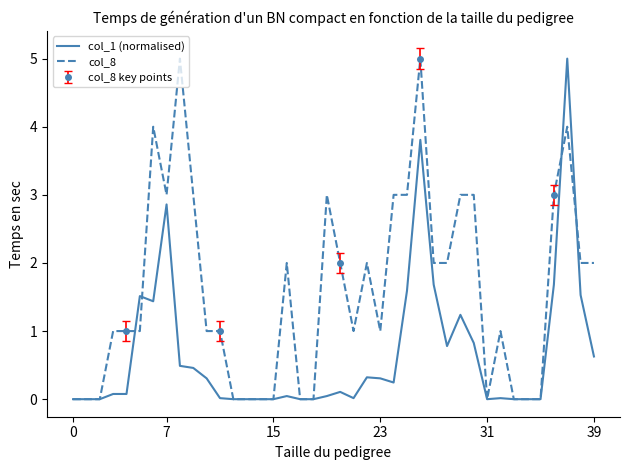

True or false: col_8 has a value of -1.7 at 31.

False